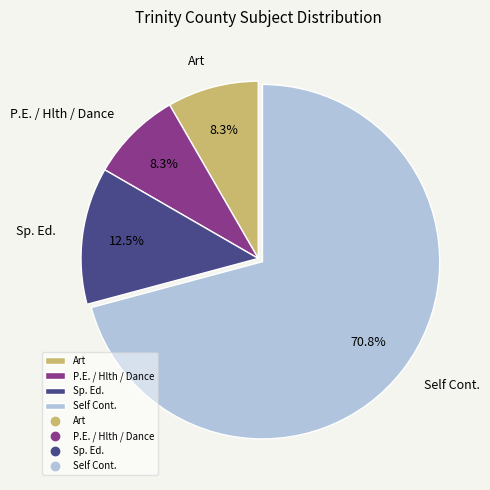

Is the sum of Sp. Ed. and Art greater than half?

No